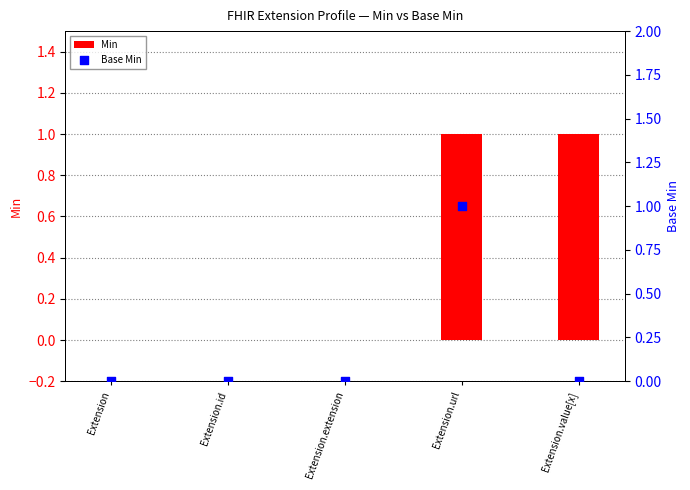

Which series contains the lowest Y value?

Min